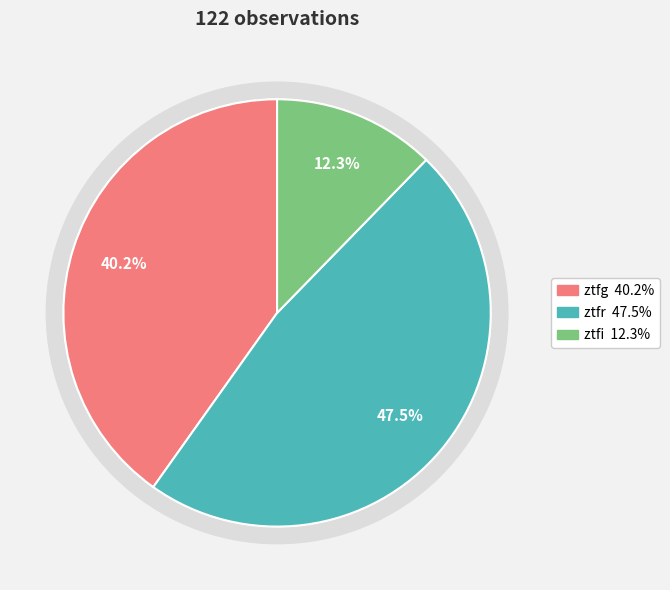

The ztfi slice represents 22% of the pie. True or false?

False